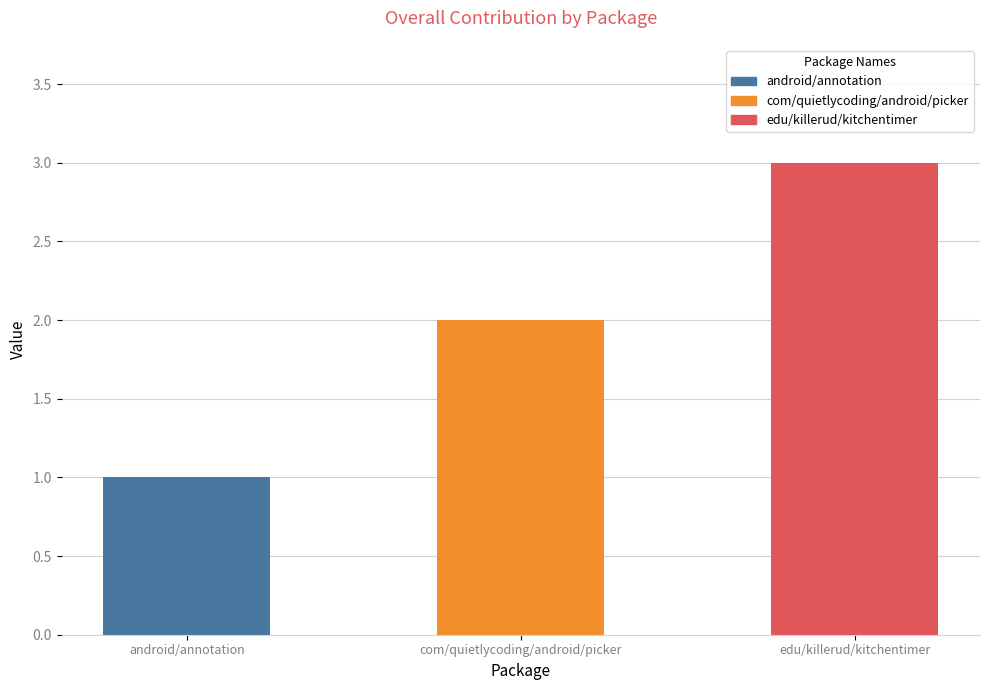

Reading left to right, extract all data points from this chart.

1	2	3